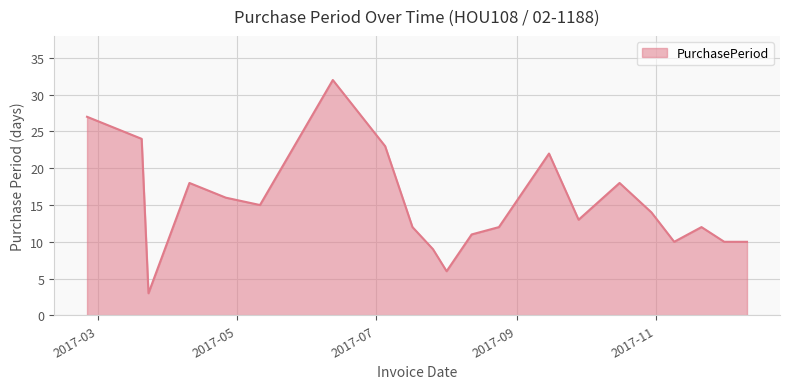

Does the chart have visible grid lines?

Yes